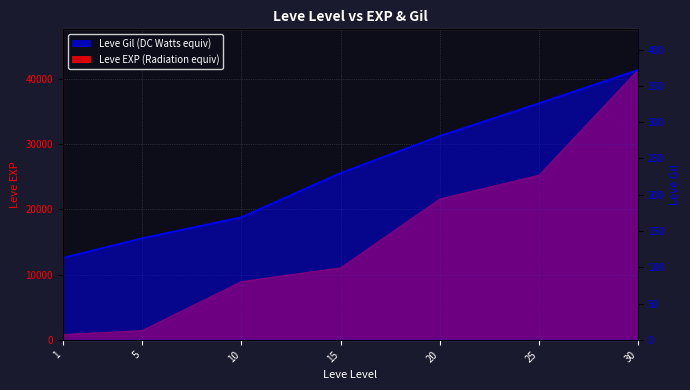

What is the difference between the maximum and minimum values?

259